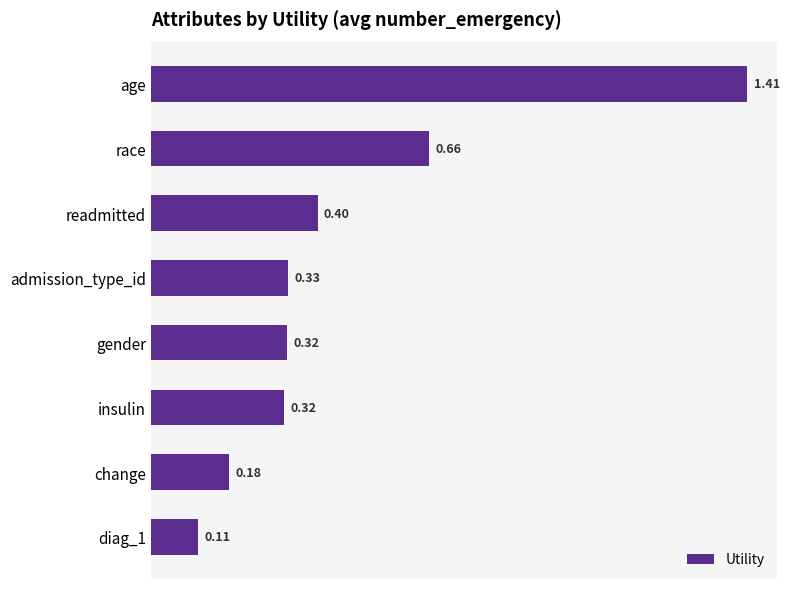

Between readmitted and change, which is larger?

readmitted